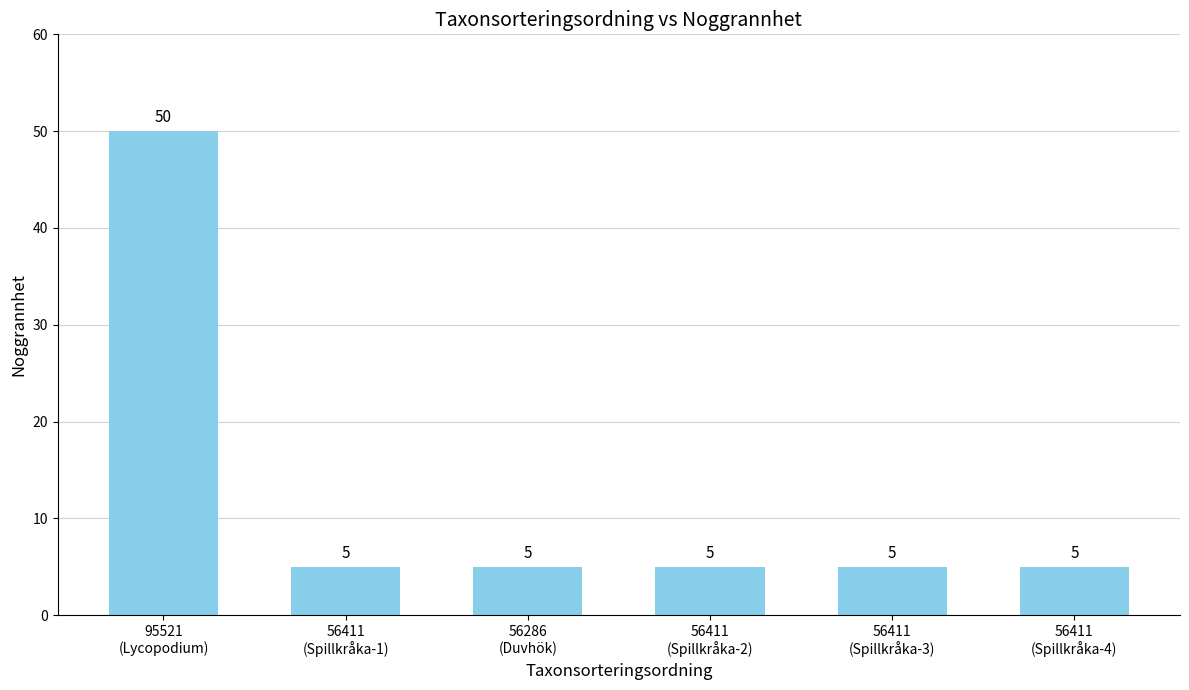

The value at 56411
(Spillkråka-3) is 2. True or false?

False